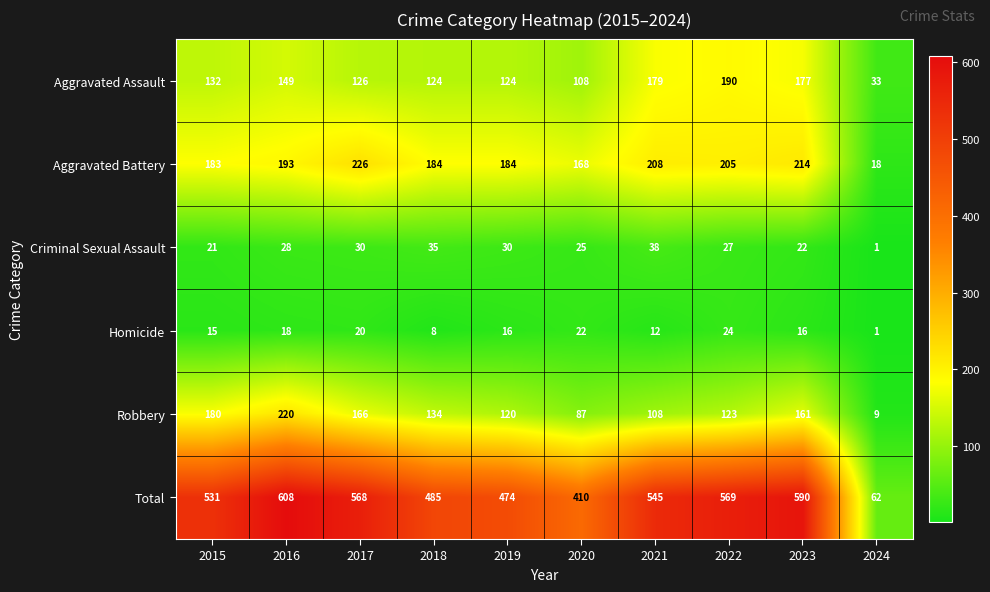

Which series has the widest spread of values?

Total